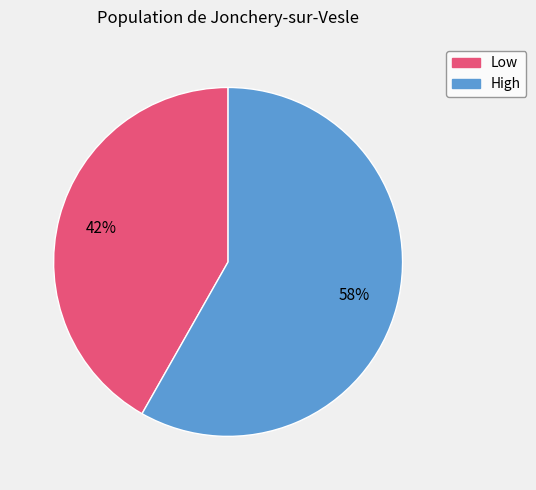

Is there any slice that represents more than half of the pie?

Yes